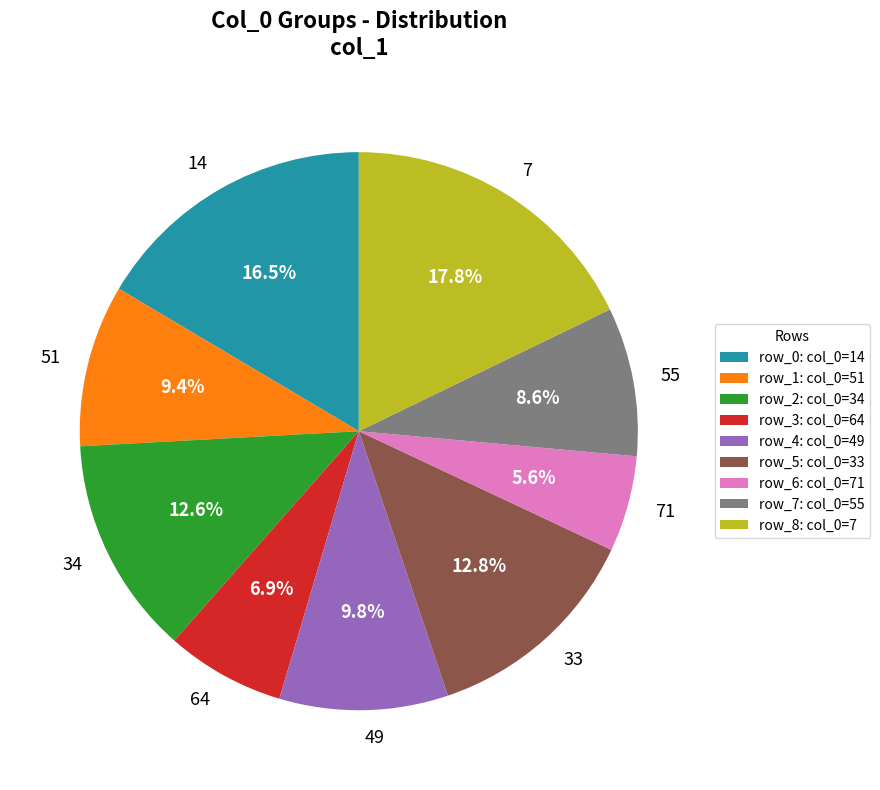

What percentage do 49 and 55 together represent?

18.4%